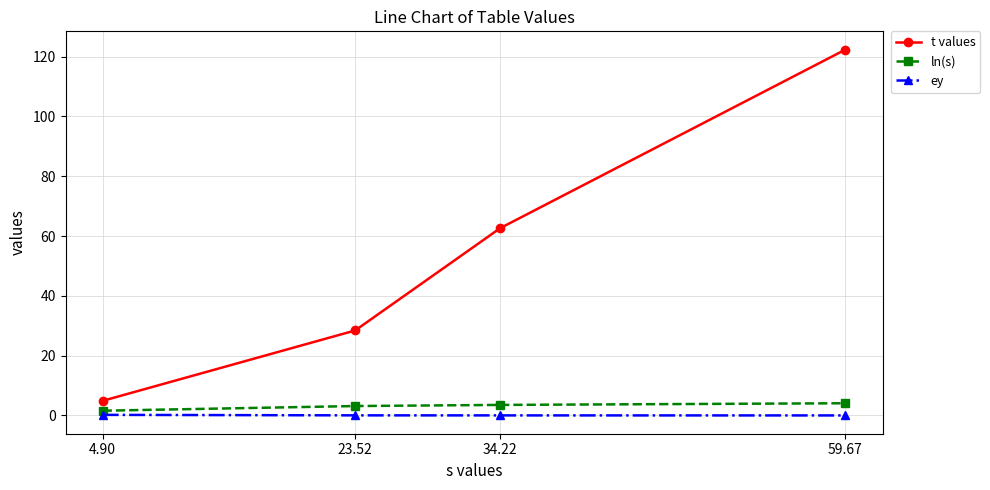

What are all the series names shown in the legend?

t values, ln(s), ey